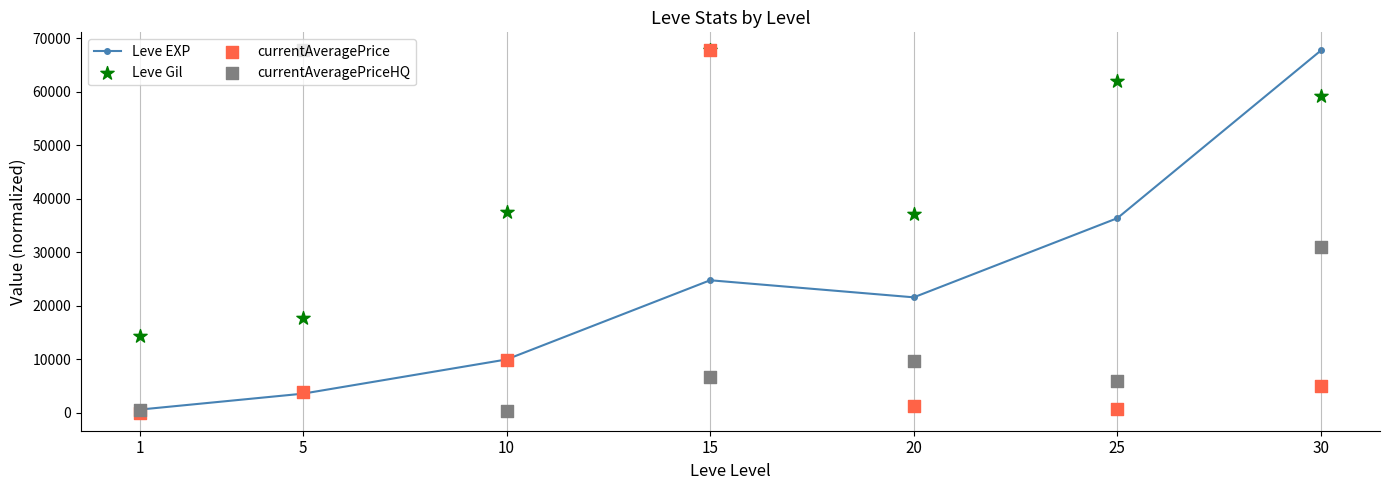

What is the total value across all series at 20?

69759.0